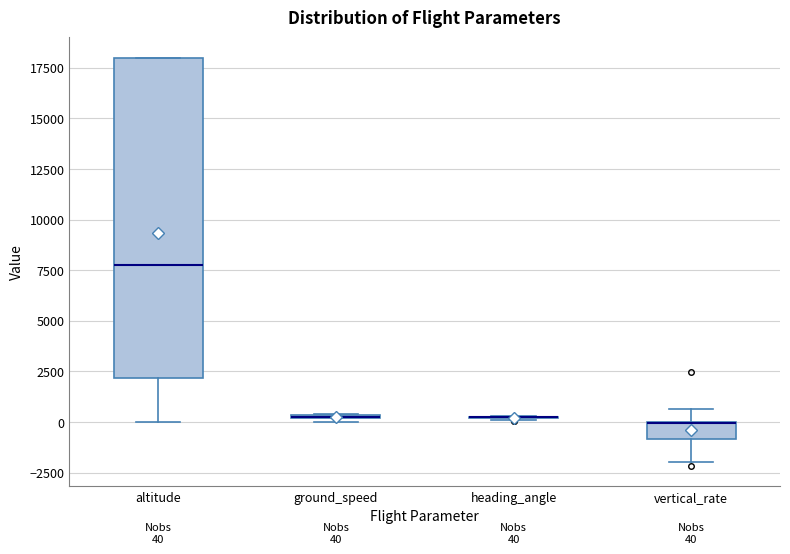

Which box is the tallest, from its lower edge to its upper edge?

altitude